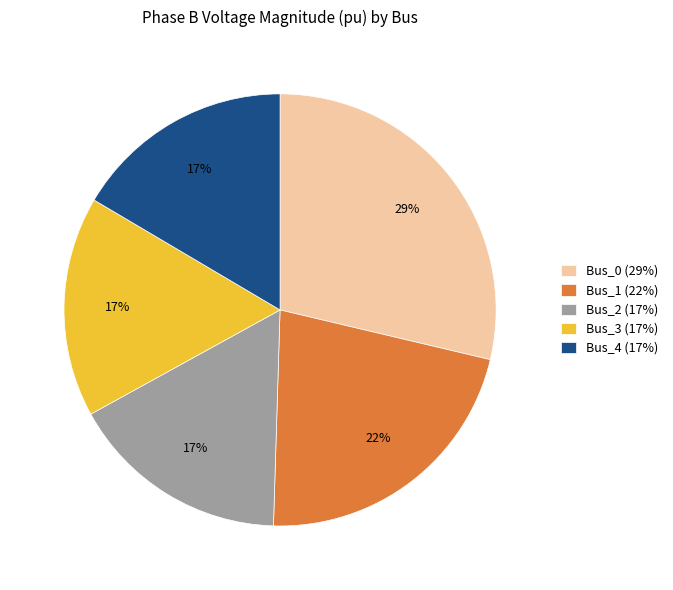

Between Bus_0 (29%) and Bus_4 (17%), which is larger?

Bus_0 (29%)